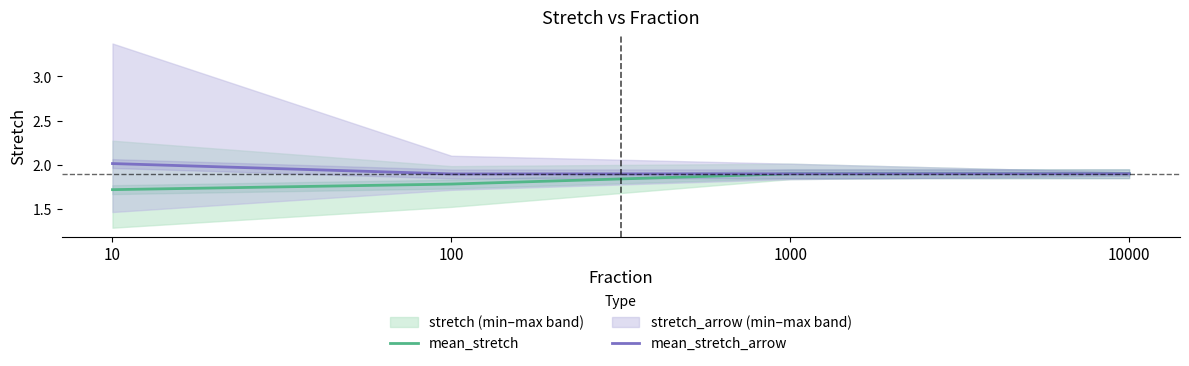

Which series has the largest total across all categories?

mean_stretch_arrow